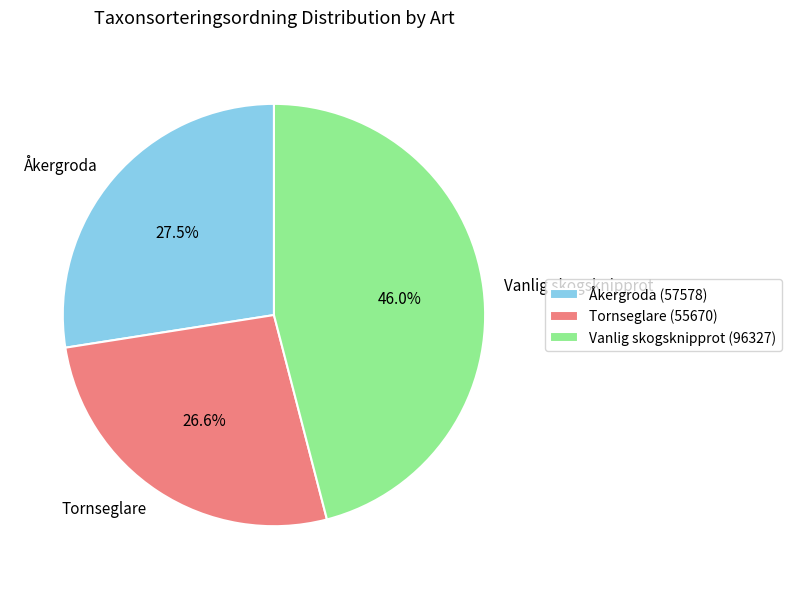

How many slices are in this pie chart?

3